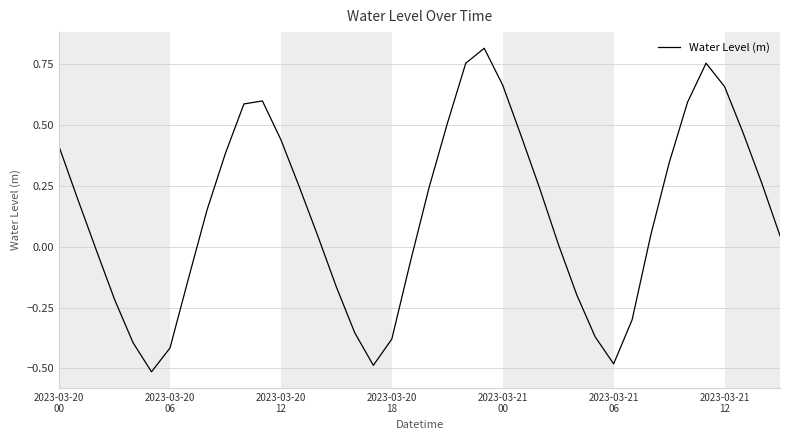

How many lines are shown in the chart?

1